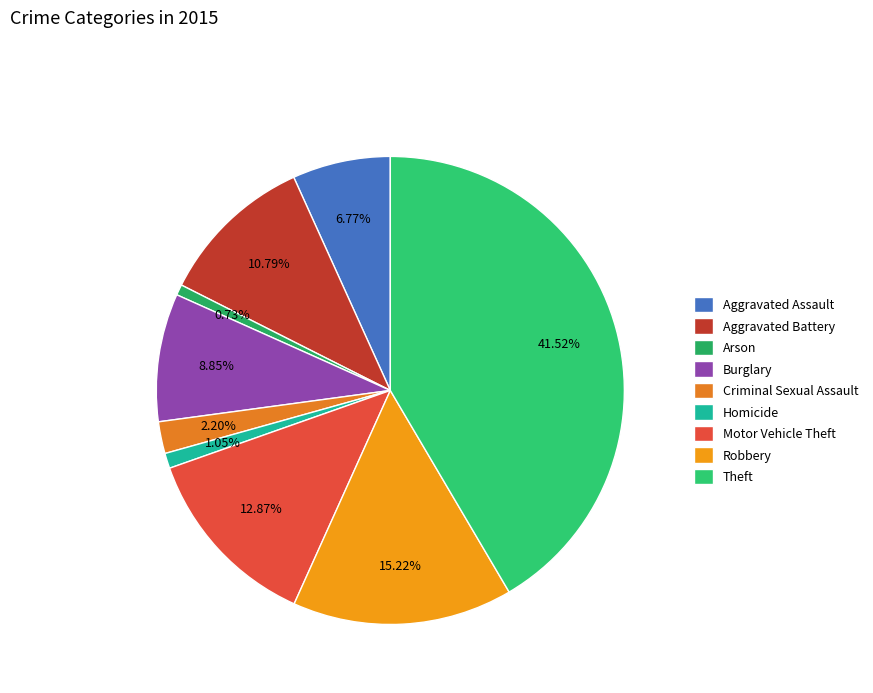

Combined, what portion of the pie is Theft and Motor Vehicle Theft?

54.4%